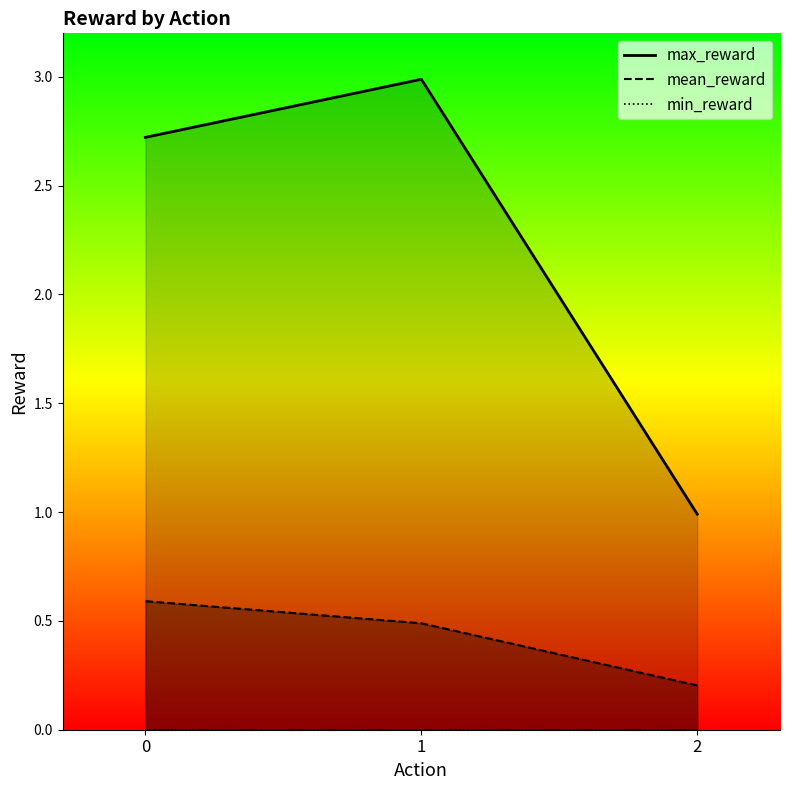

How many data points does each series have?

3